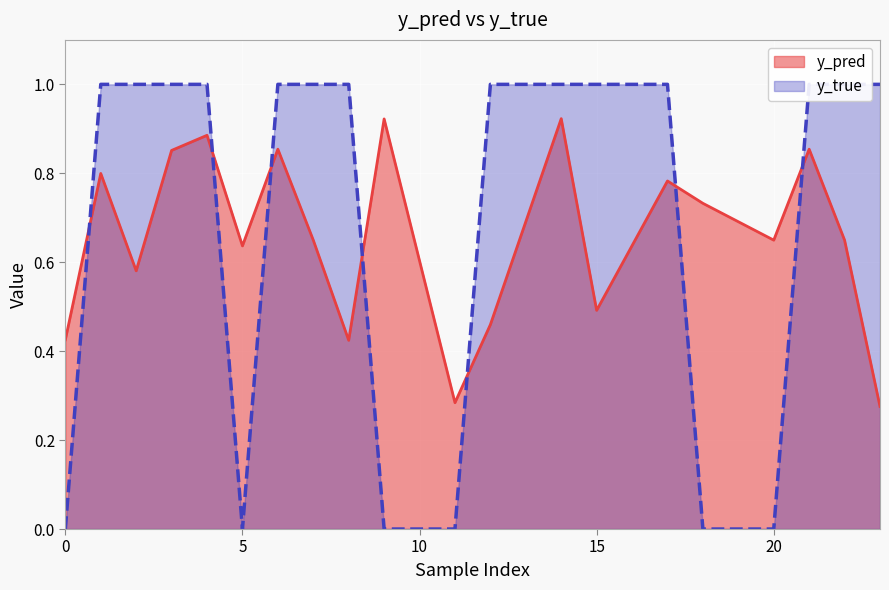

In y_pred, how many points are higher than both neighbors (excluding endpoints)?

7